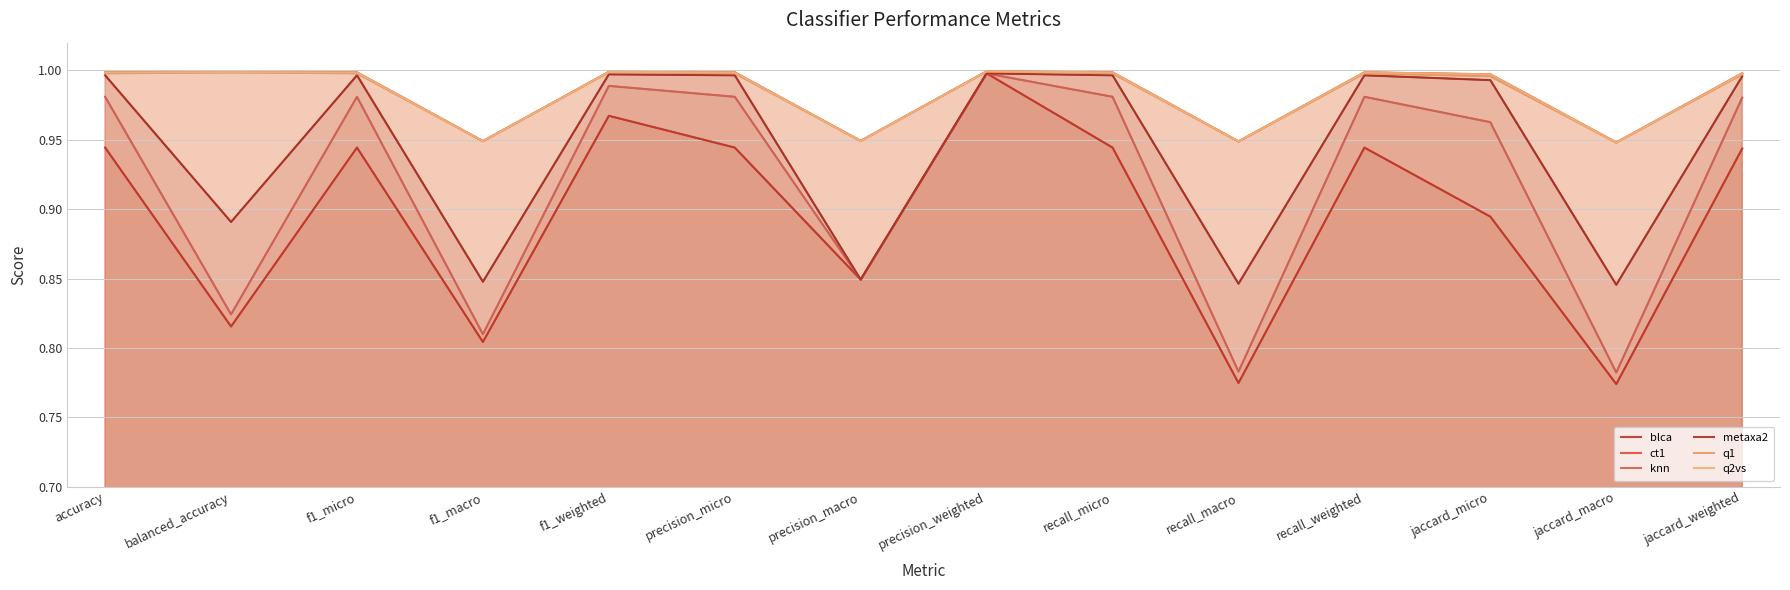

List the series in order of their peak value, highest first.

ct1, q1, q2vs, blca, metaxa2, knn